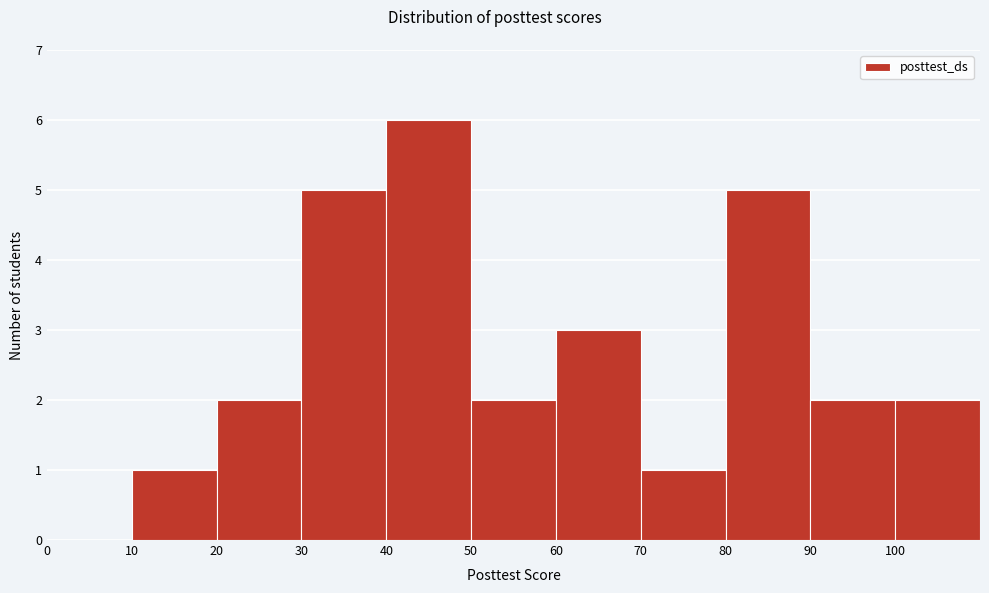

Reading left to right, list every bar in this chart as the range it spans on the x-axis followed by its height. The values are not printed on the chart, so give them approximately, as read against the axis.

0 to 10: 0
10 to 20: 1
20 to 30: 2
30 to 40: 5
40 to 50: 6
50 to 60: 2
60 to 70: 3
70 to 80: 1
80 to 90: 5
90 to 100: 2
100 to 110: 2